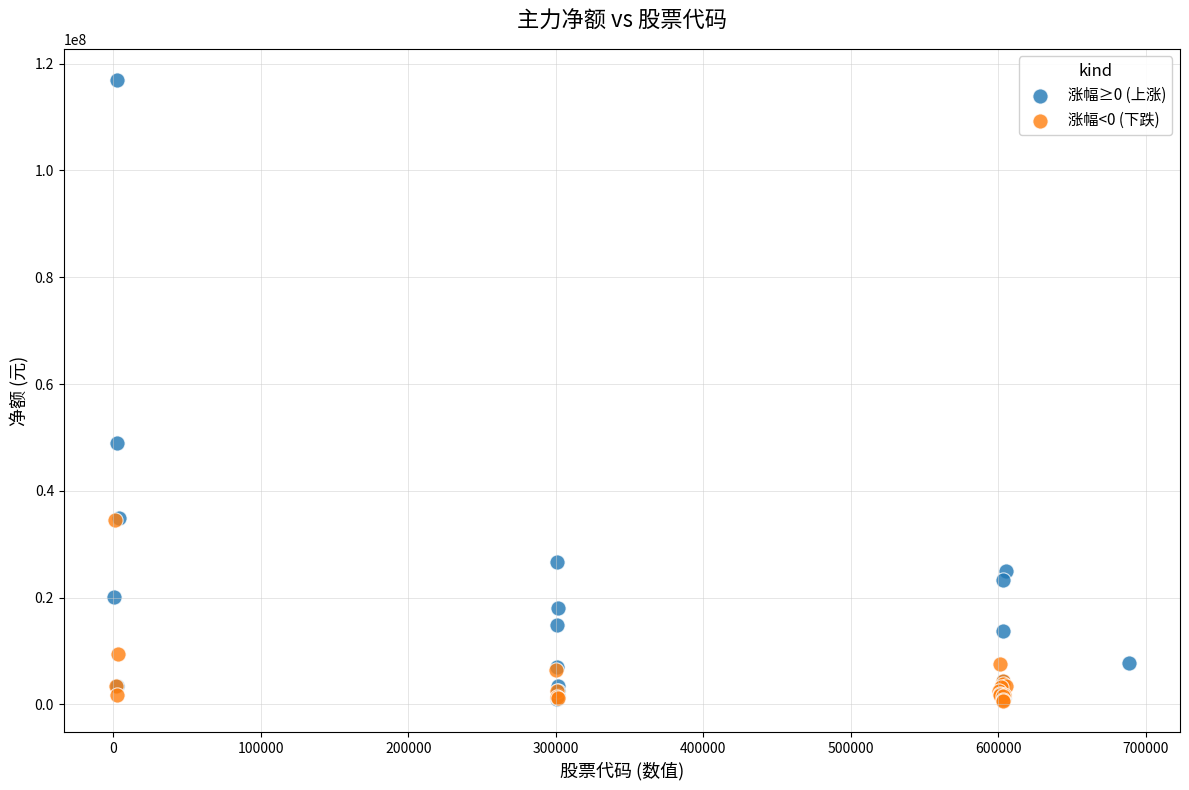

Which series has the widest spread of Y values?

涨幅≥0 (上涨)